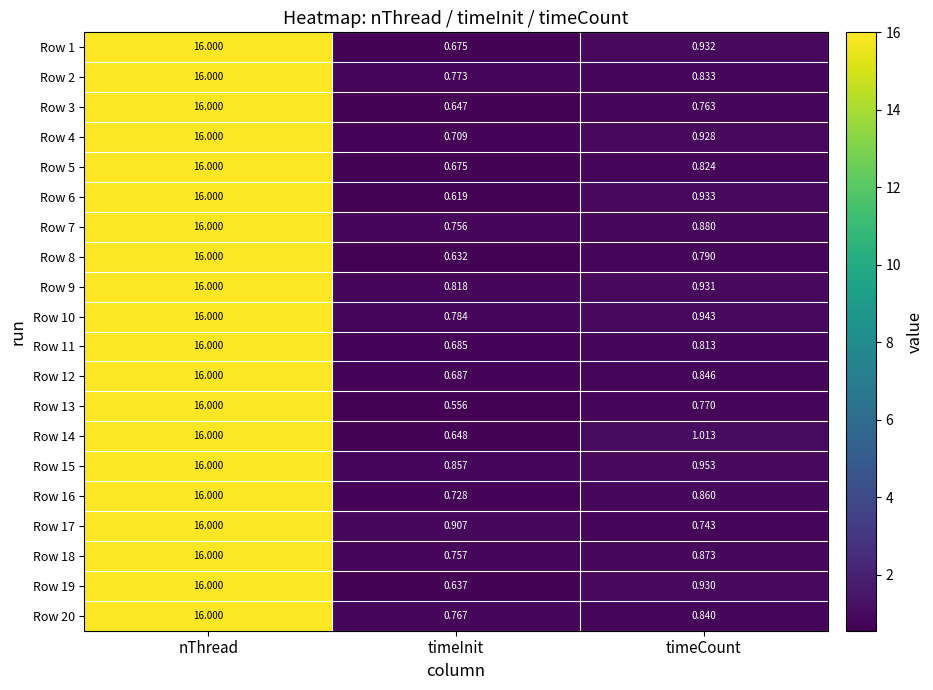

At which label is Row 6 closest to 8?

timeCount